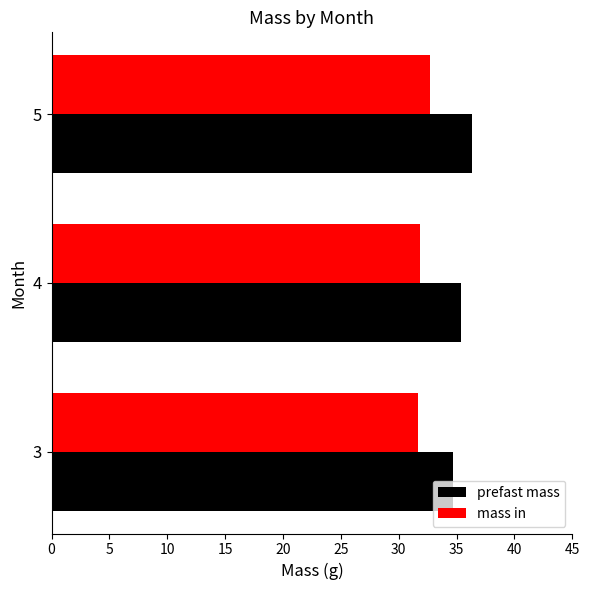

Which series has the largest range (max minus min)?

prefast mass